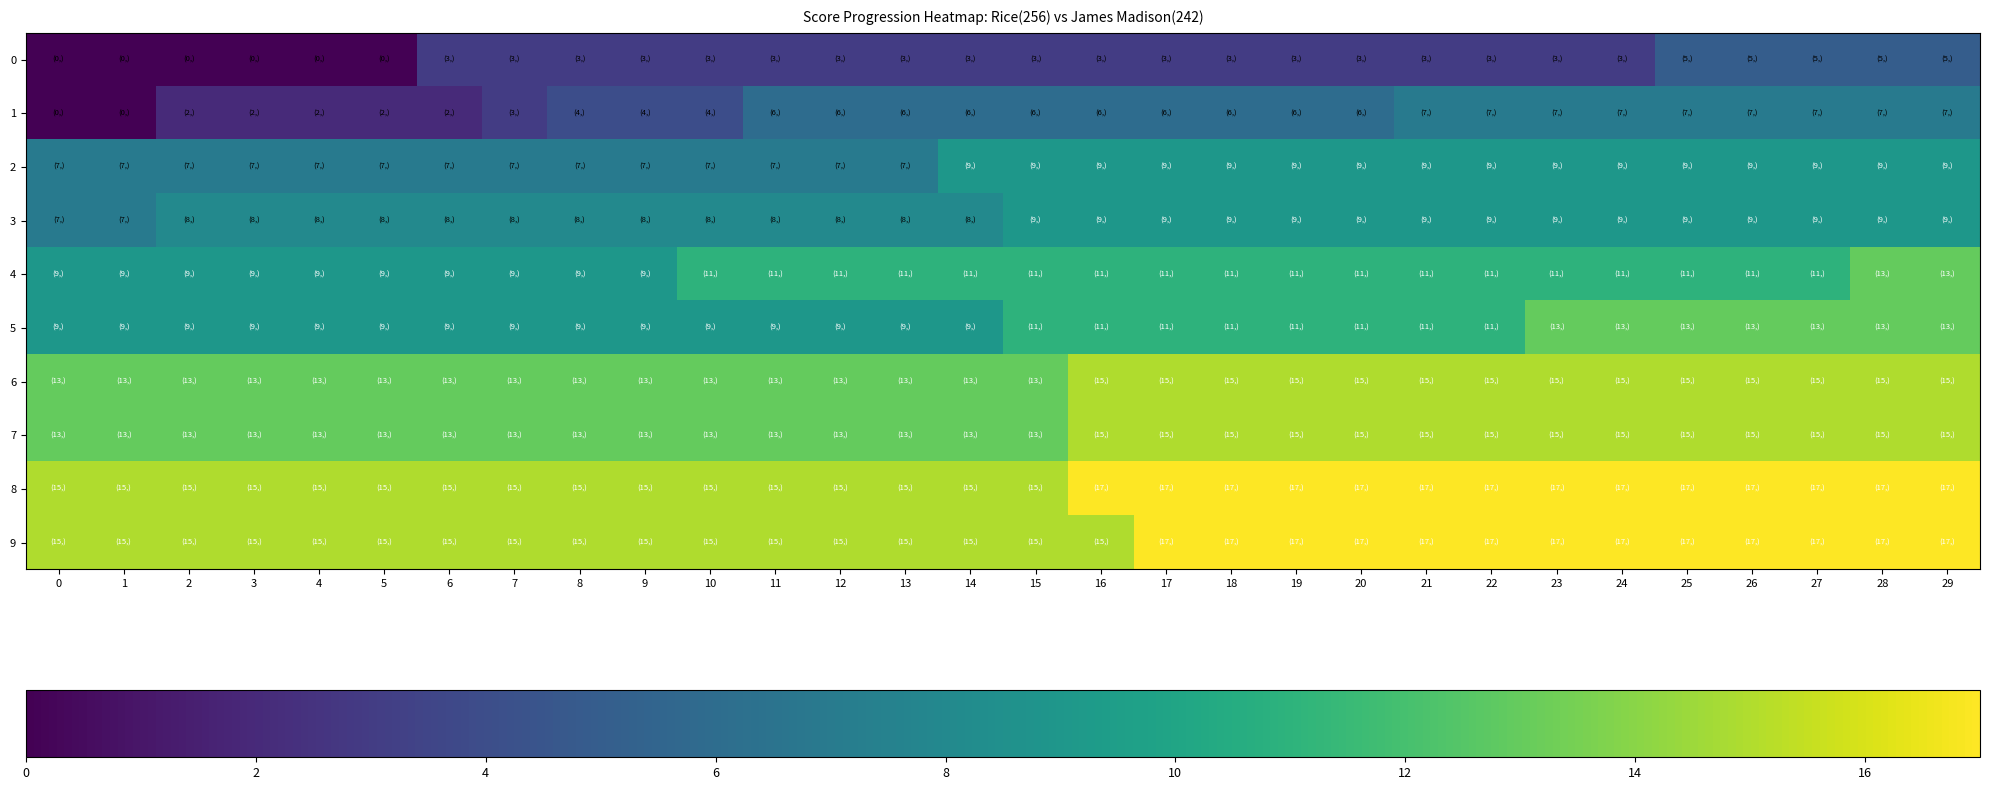

Reading left to right, transcribe all the data shown in this chart.

0: 0=0	1=0	2=0	3=0	4=0	5=0	6=3	7=3	8=3	9=3	10=3	11=3	12=3	13=3	14=3	15=3	16=3	17=3	18=3	19=3	20=3	21=3	22=3	23=3	24=3	25=5	26=5	27=5	28=5	29=5
1: 0=0	1=0	2=2	3=2	4=2	5=2	6=2	7=3	8=4	9=4	10=4	11=6	12=6	13=6	14=6	15=6	16=6	17=6	18=6	19=6	20=6	21=7	22=7	23=7	24=7	25=7	26=7	27=7	28=7	29=7
2: 0=7	1=7	2=7	3=7	4=7	5=7	6=7	7=7	8=7	9=7	10=7	11=7	12=7	13=7	14=9	15=9	16=9	17=9	18=9	19=9	20=9	21=9	22=9	23=9	24=9	25=9	26=9	27=9	28=9	29=9
3: 0=7	1=7	2=8	3=8	4=8	5=8	6=8	7=8	8=8	9=8	10=8	11=8	12=8	13=8	14=8	15=9	16=9	17=9	18=9	19=9	20=9	21=9	22=9	23=9	24=9	25=9	26=9	27=9	28=9	29=9
4: 0=9	1=9	2=9	3=9	4=9	5=9	6=9	7=9	8=9	9=9	10=11	11=11	12=11	13=11	14=11	15=11	16=11	17=11	18=11	19=11	20=11	21=11	22=11	23=11	24=11	25=11	26=11	27=11	28=13	29=13
5: 0=9	1=9	2=9	3=9	4=9	5=9	6=9	7=9	8=9	9=9	10=9	11=9	12=9	13=9	14=9	15=11	16=11	17=11	18=11	19=11	20=11	21=11	22=11	23=13	24=13	25=13	26=13	27=13	28=13	29=13
6: 0=13	1=13	2=13	3=13	4=13	5=13	6=13	7=13	8=13	9=13	10=13	11=13	12=13	13=13	14=13	15=13	16=15	17=15	18=15	19=15	20=15	21=15	22=15	23=15	24=15	25=15	26=15	27=15	28=15	29=15
7: 0=13	1=13	2=13	3=13	4=13	5=13	6=13	7=13	8=13	9=13	10=13	11=13	12=13	13=13	14=13	15=13	16=15	17=15	18=15	19=15	20=15	21=15	22=15	23=15	24=15	25=15	26=15	27=15	28=15	29=15
8: 0=15	1=15	2=15	3=15	4=15	5=15	6=15	7=15	8=15	9=15	10=15	11=15	12=15	13=15	14=15	15=15	16=17	17=17	18=17	19=17	20=17	21=17	22=17	23=17	24=17	25=17	26=17	27=17	28=17	29=17
9: 0=15	1=15	2=15	3=15	4=15	5=15	6=15	7=15	8=15	9=15	10=15	11=15	12=15	13=15	14=15	15=15	16=15	17=17	18=17	19=17	20=17	21=17	22=17	23=17	24=17	25=17	26=17	27=17	28=17	29=17